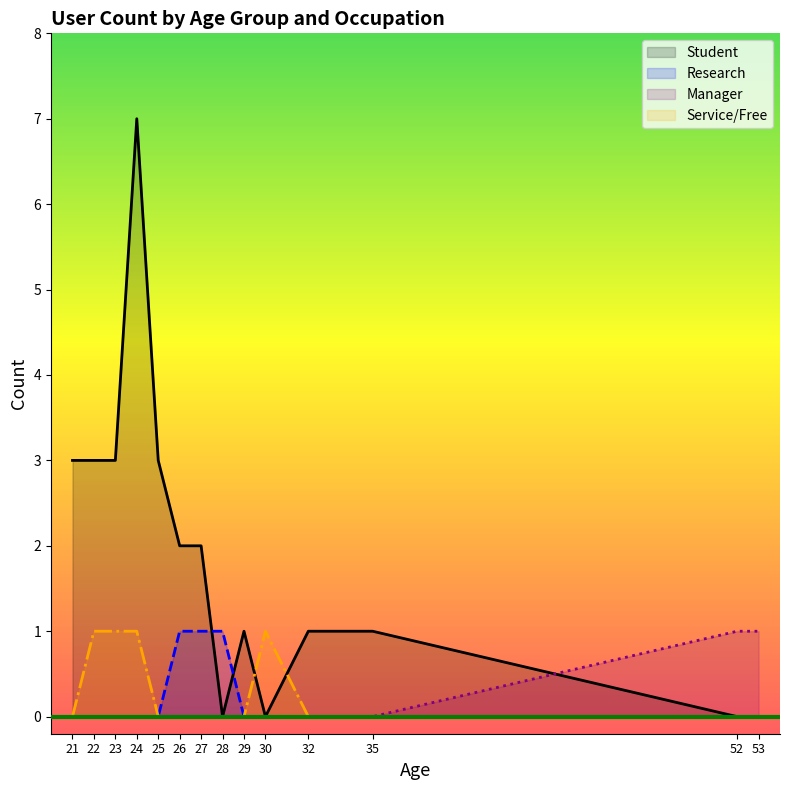

Rank the series by their maximum value, from highest to lowest.

Student, Research, Manager, Free